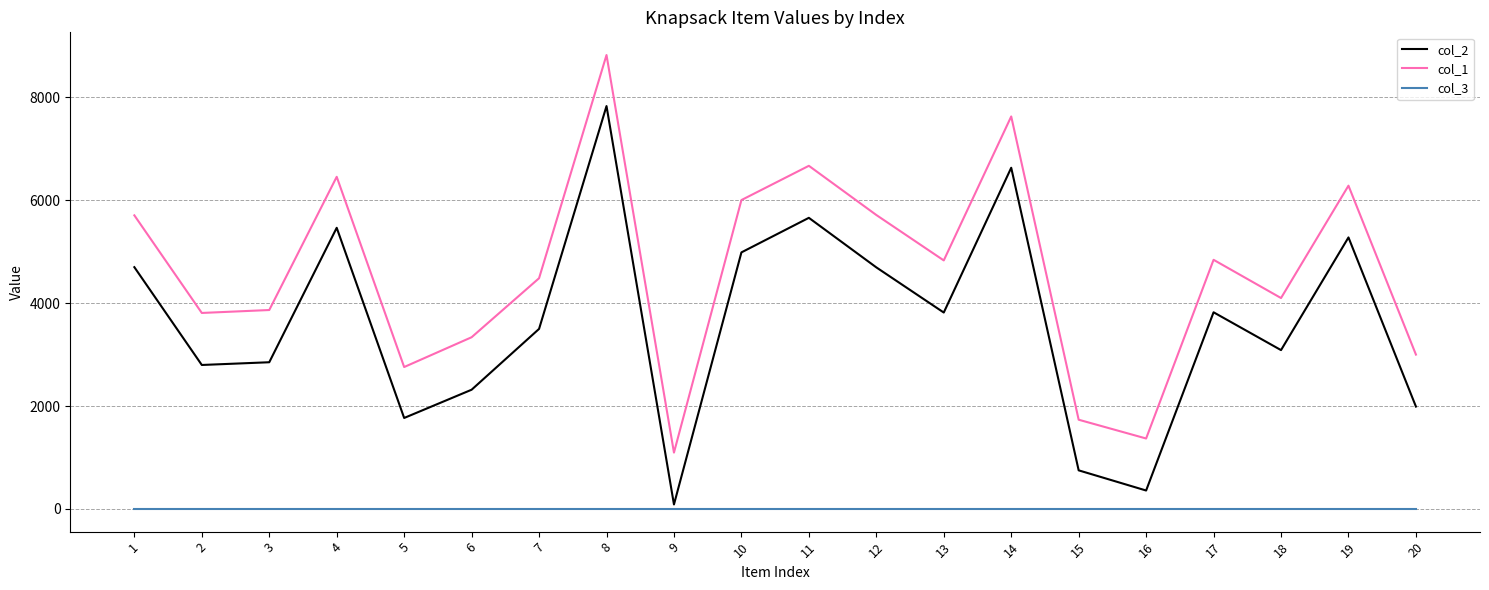

Does the chart display data point markers on the line(s)?

No